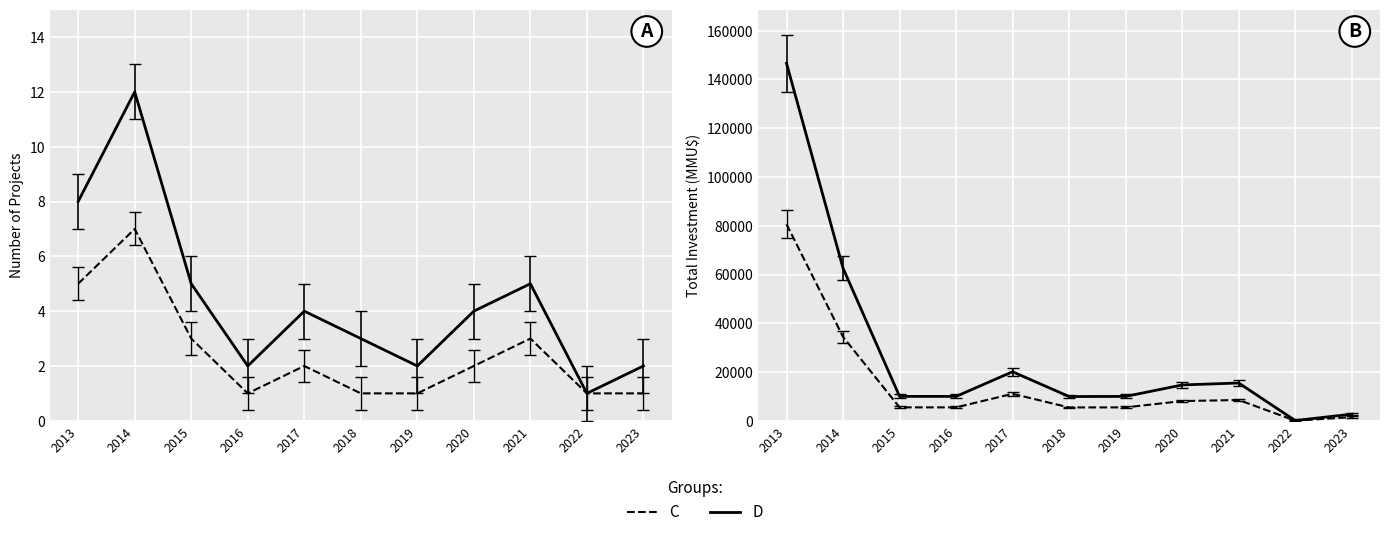

True or false: D has more than 2 interior local peaks.

False